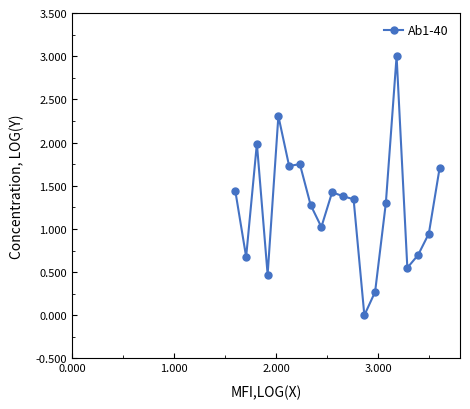

What is the greatest value displayed?

3.0